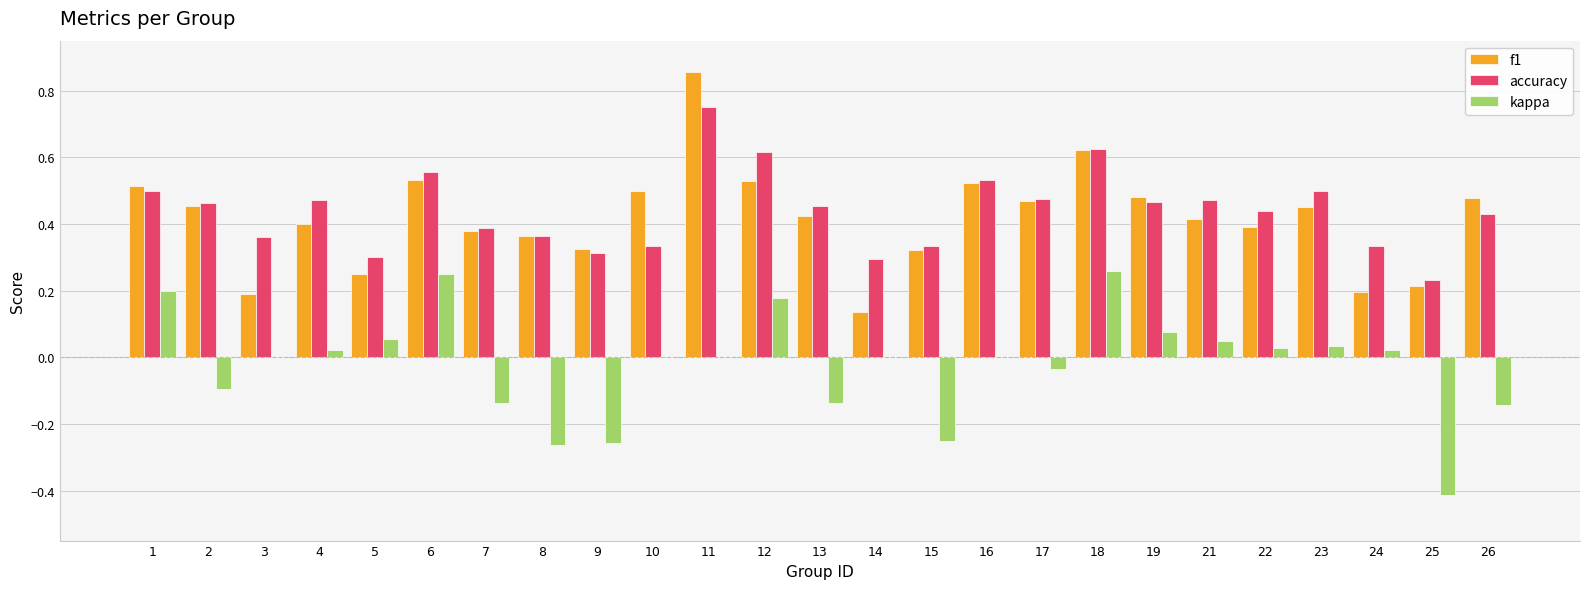

What is the sum of the f1 values at 7 and 8?

0.7